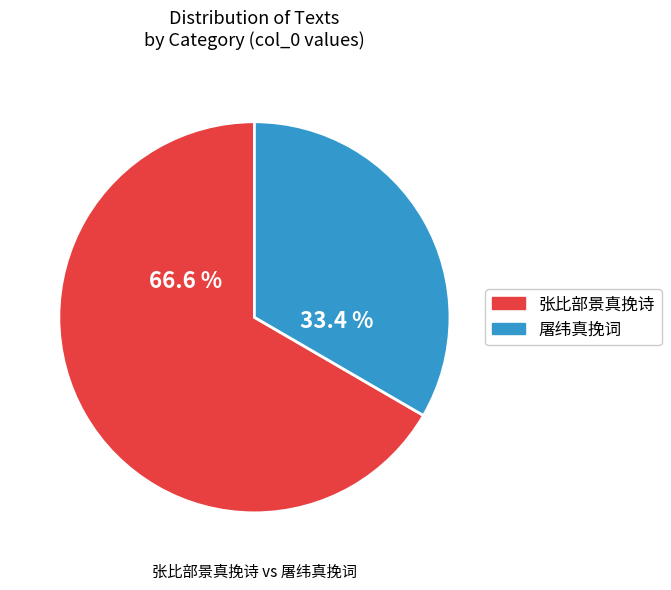

Does any single category account for the majority?

Yes